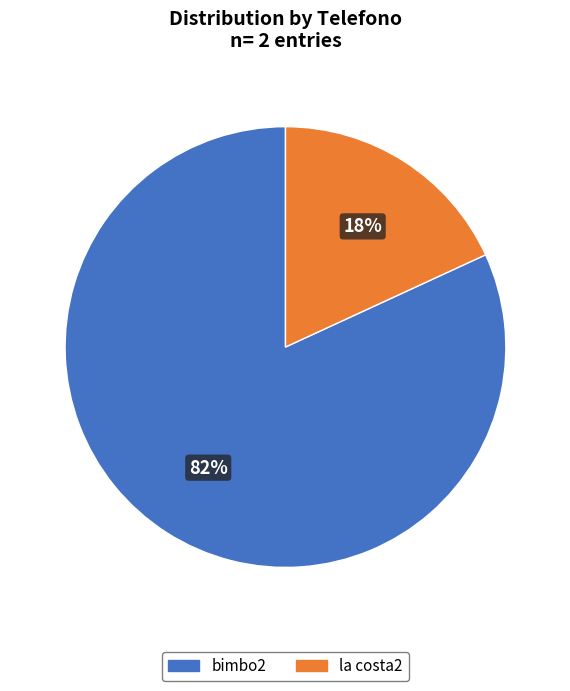

To the nearest percent, what is the combined percentage of la costa2 and bimbo2?

100%